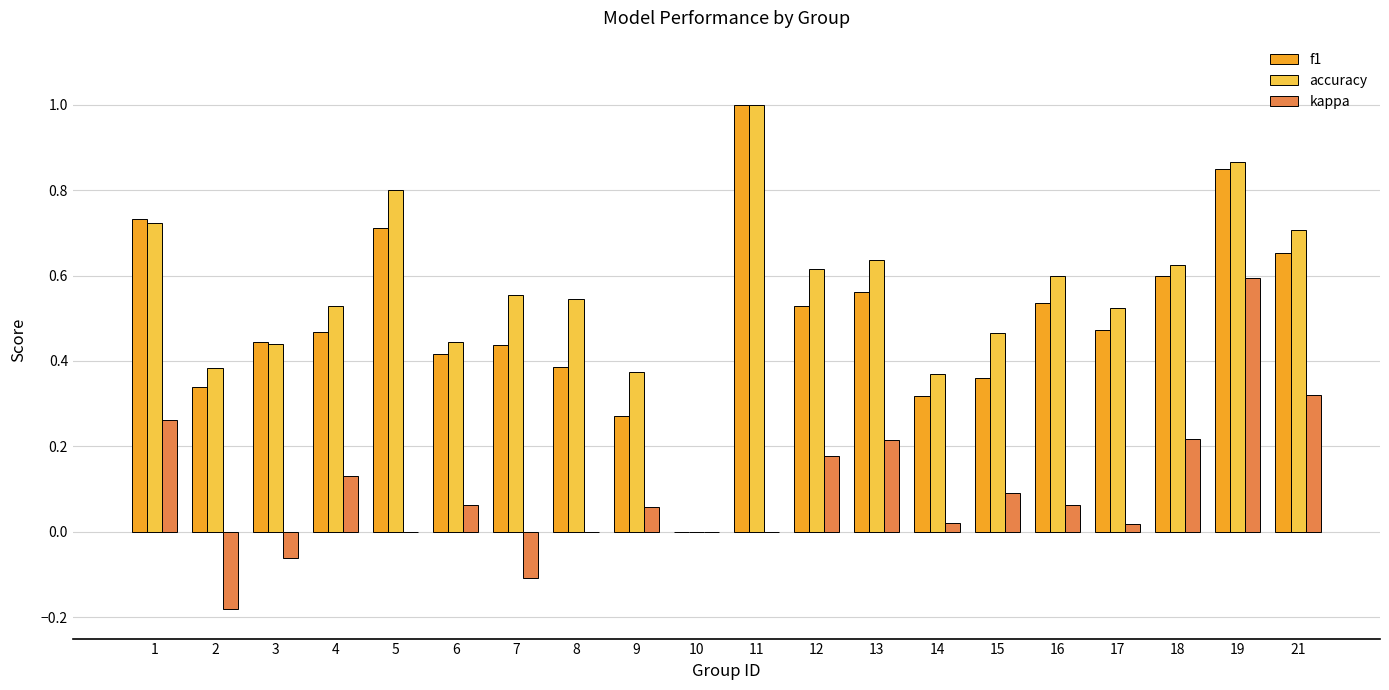

True or false: f1 has a value of 0.8 at 18.

False